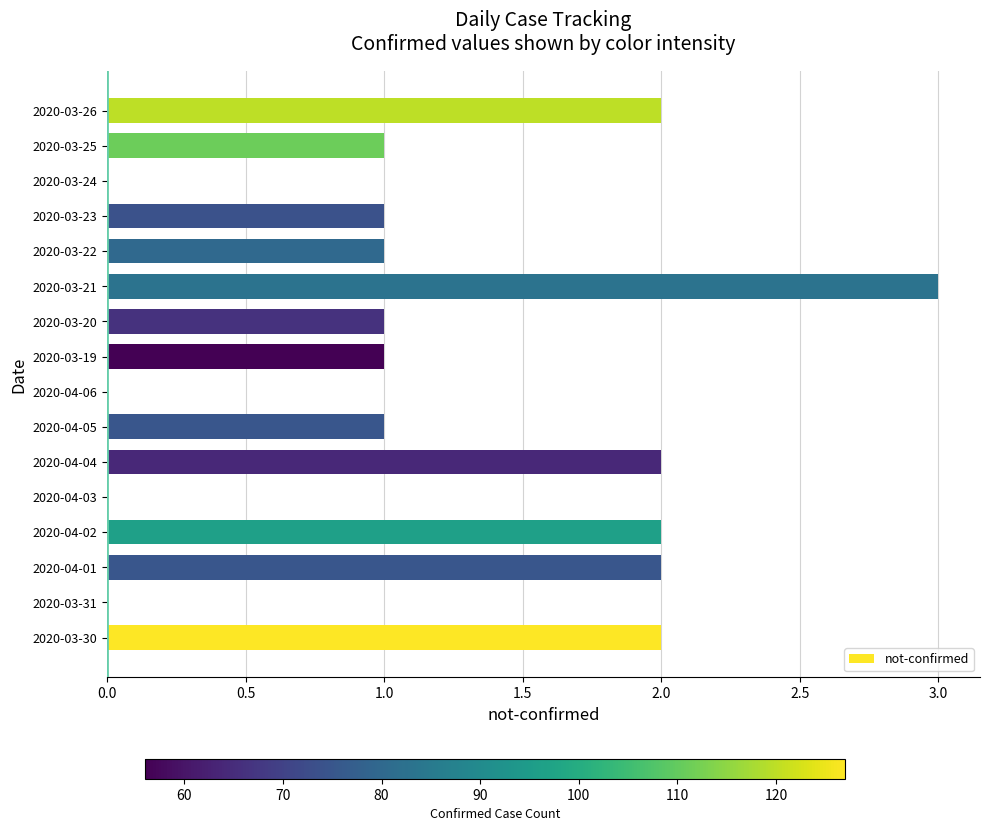

True or false: the data shows 1 at 2020-03-21.

False